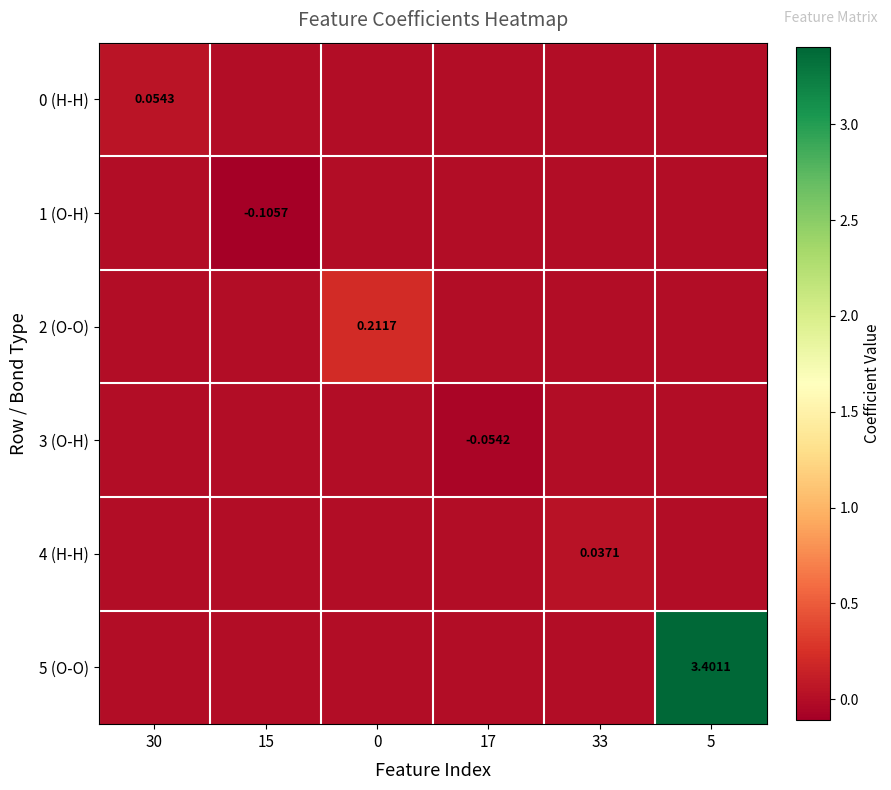

Is it true that 0 (H-H) equals 0.0 at 17?

True